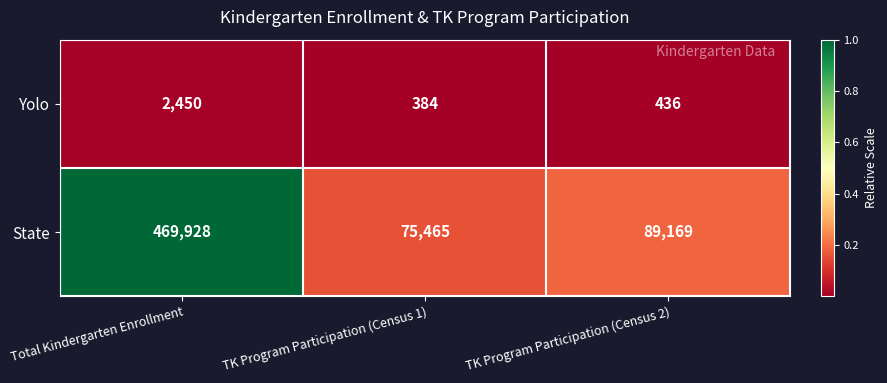

At how many categories does at least one series exceed 74087?

3